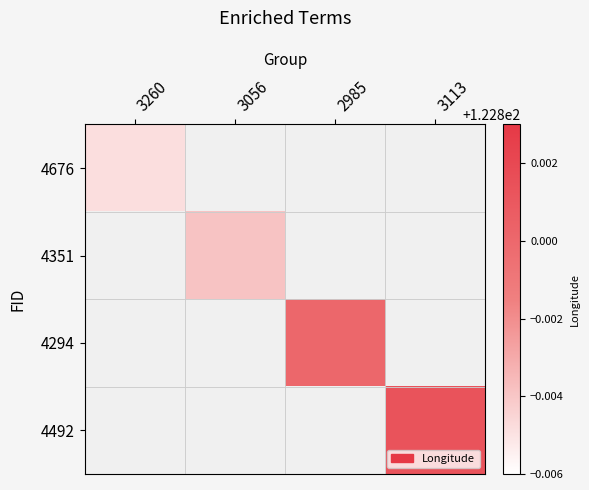

Reading right to left, transcribe all the data shown in this chart.

4676: 3113=0.0	2985=0.0	3056=0.0	3260=122.8
4351: 3113=0.0	2985=0.0	3056=122.8	3260=0.0
4294: 3113=0.0	2985=122.8	3056=0.0	3260=0.0
4492: 3113=122.8	2985=0.0	3056=0.0	3260=0.0